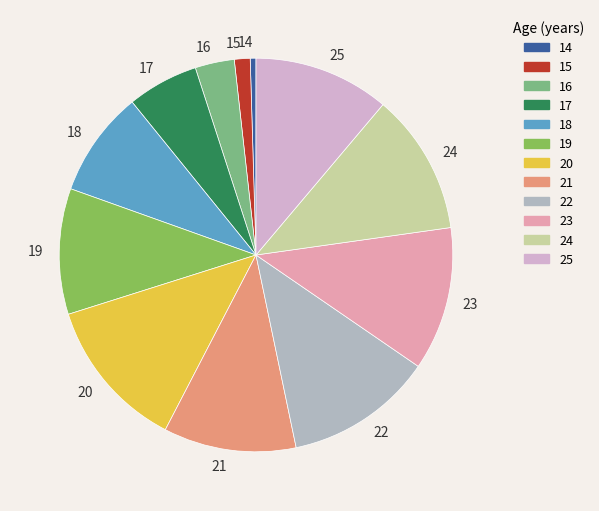

What is the smallest slice in the pie chart?

14